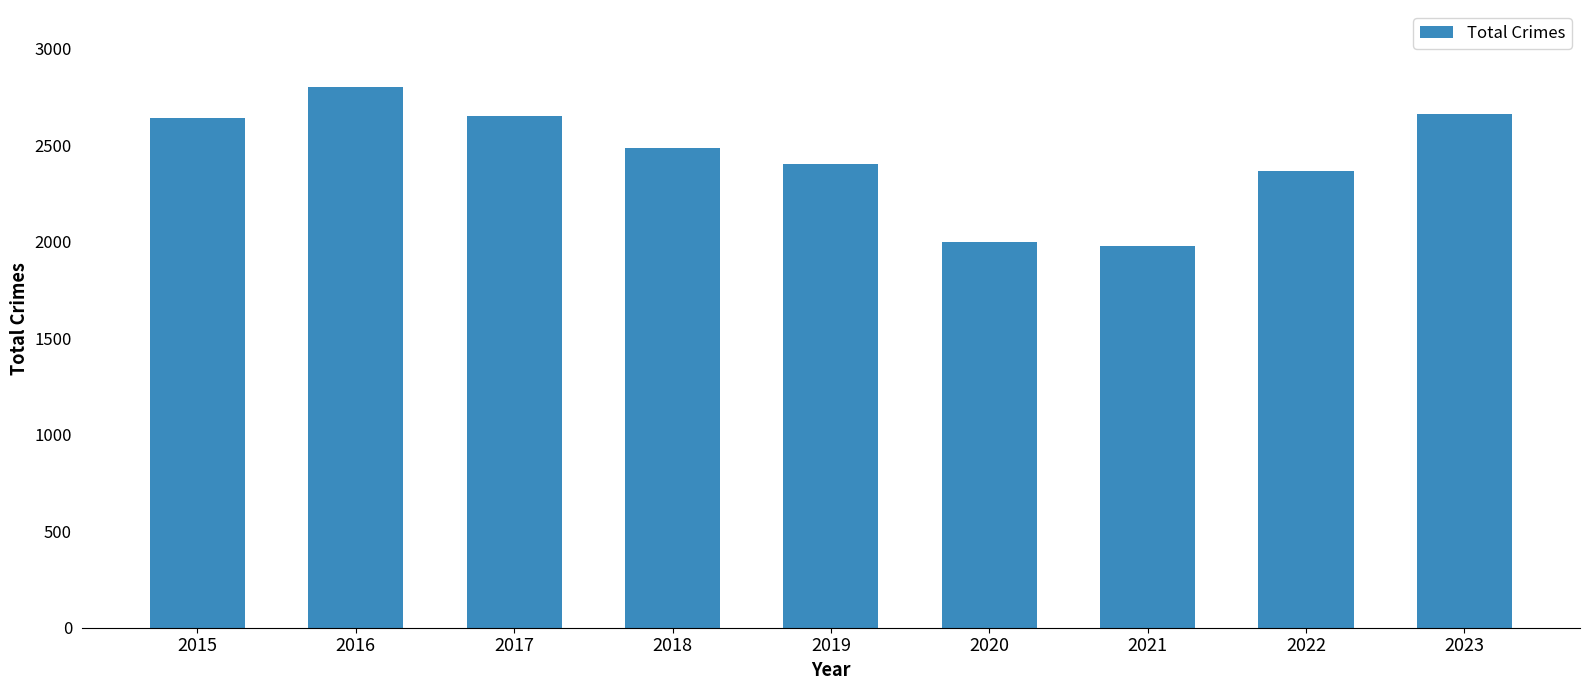

The value at 2023 is 1588. True or false?

False